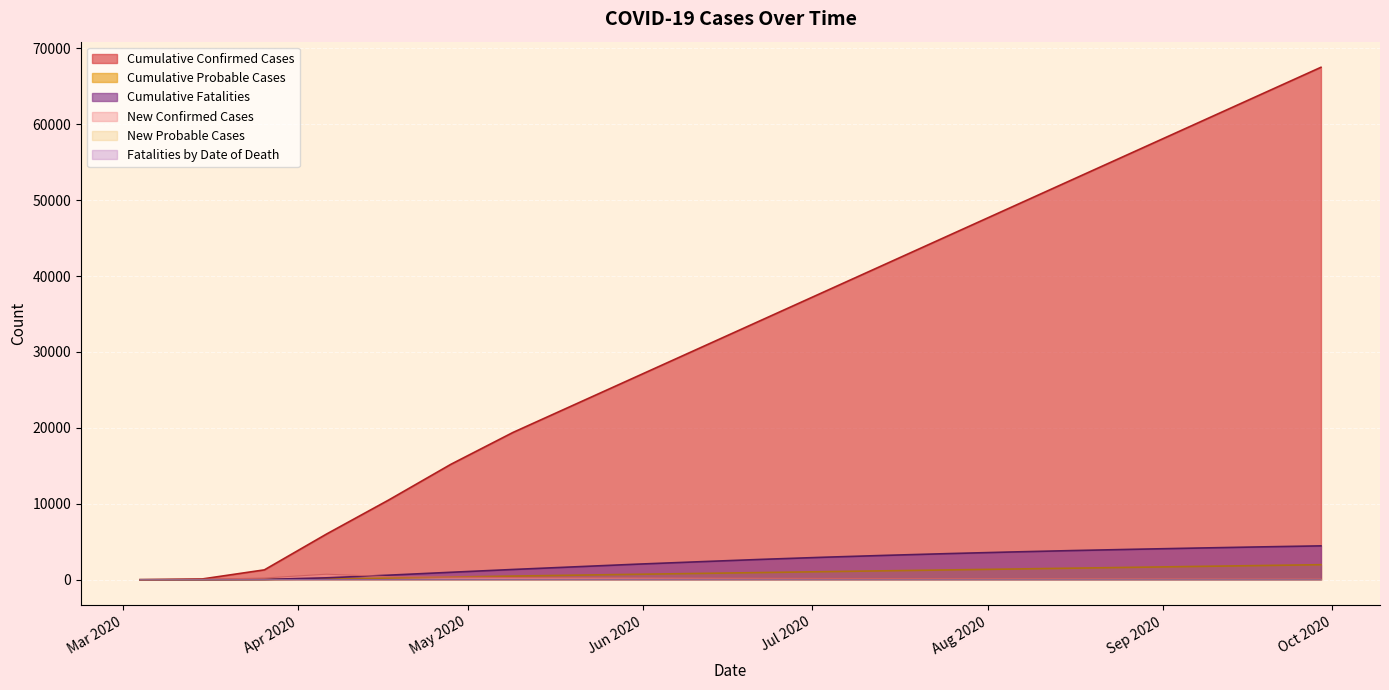

What is the sum of the Cumulative Fatalities values at 2020/07/14 and 2020/07/25?

6650